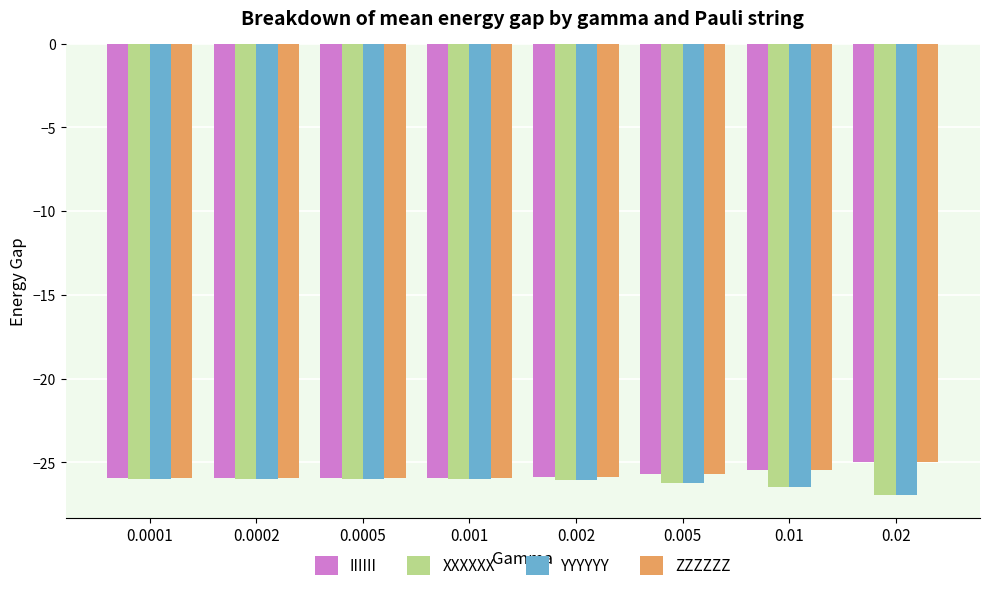

What are all the series names shown in the legend?

IIIIII, XXXXXX, YYYYYY, ZZZZZZ